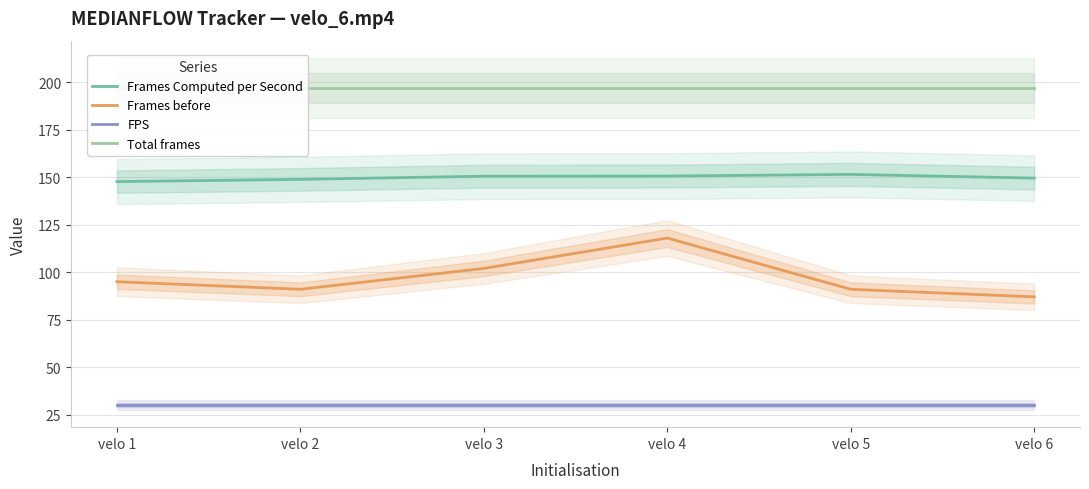

What is the value of the Total frames point at the 4th from the left?

197.0